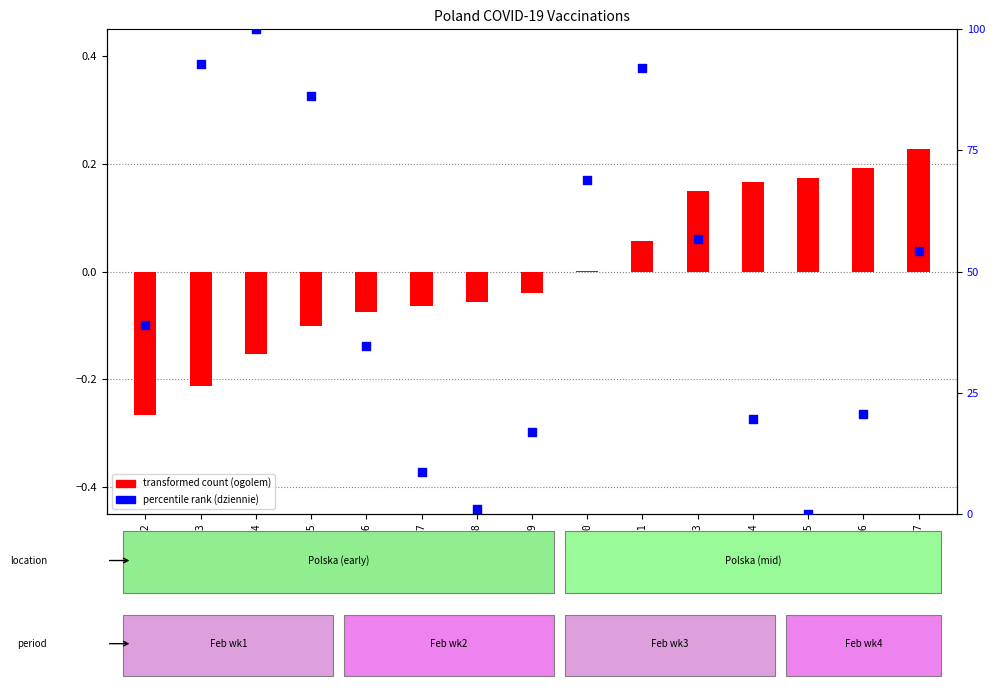

Which series has the largest total across all categories?

percentile rank (dziennie)